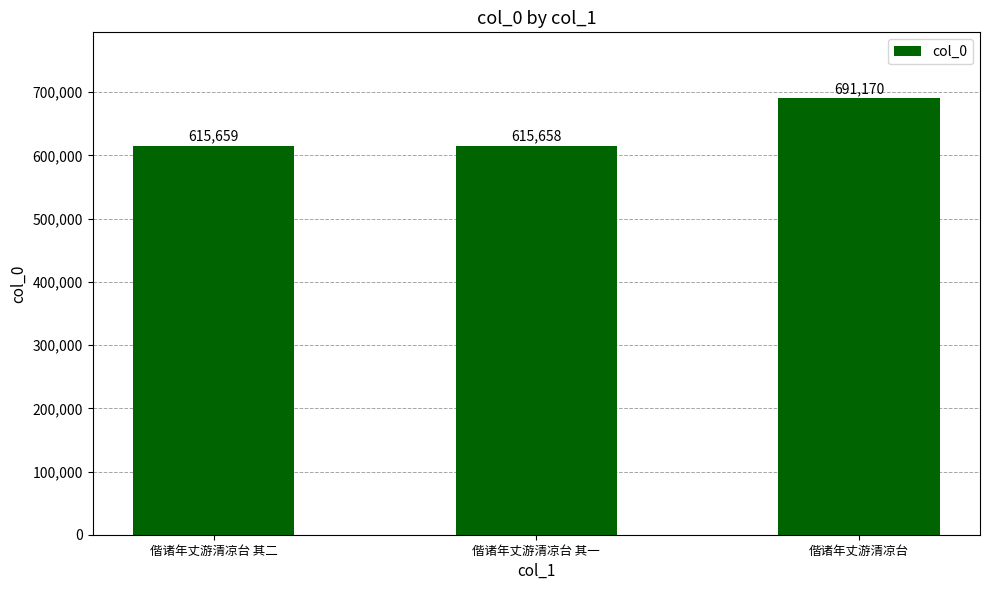

Which category has the highest value across all series?

偕诸年丈游清凉台